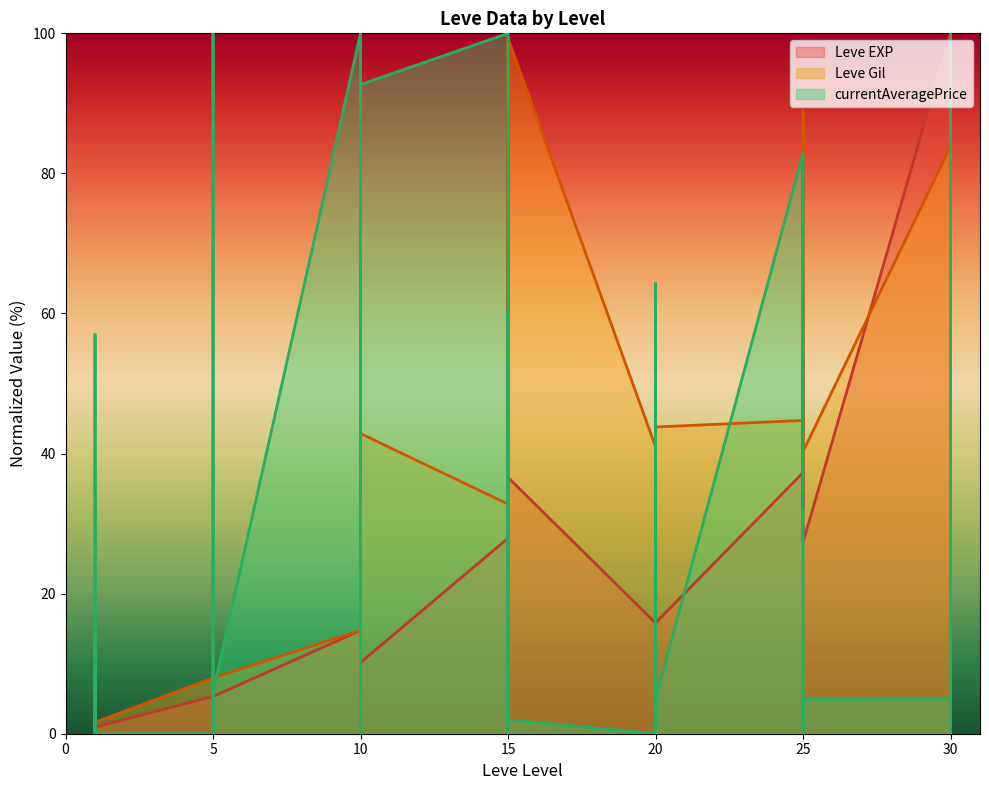

At which label is Leve EXP closest to 50?

25